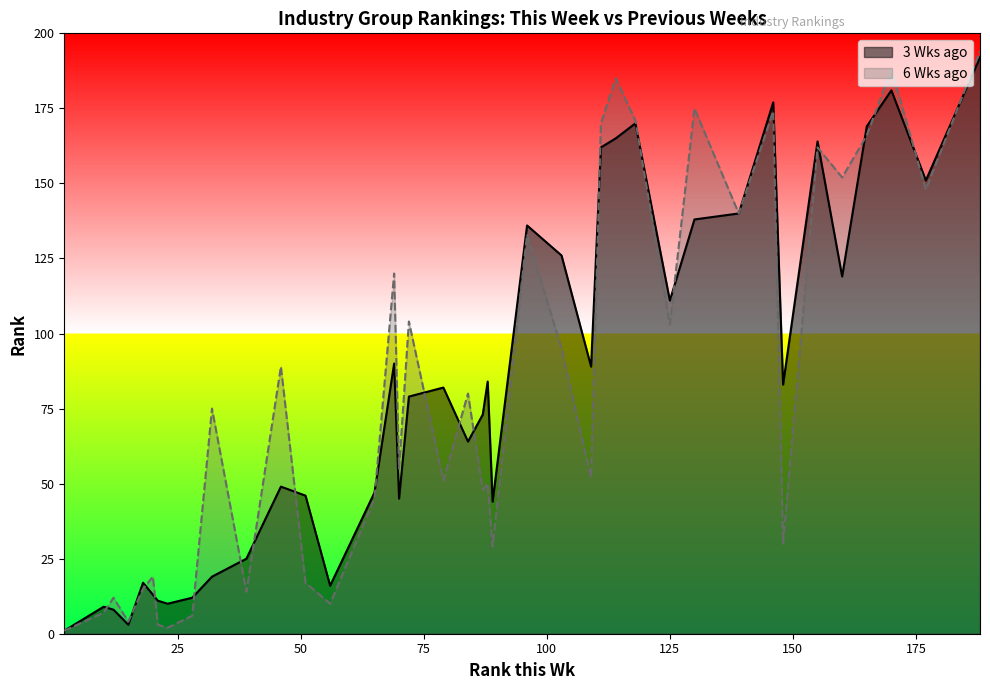

Which series has the widest spread of values?

6 Wks ago